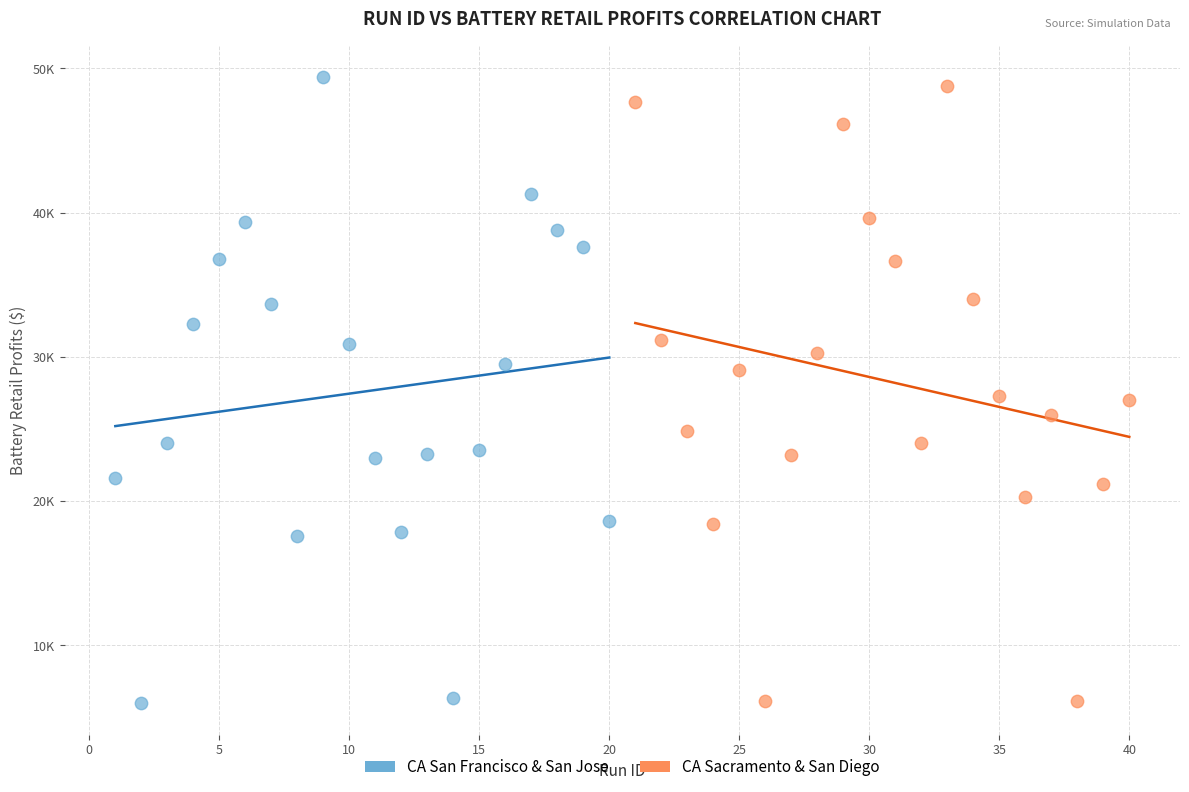

What are all the series names shown in the legend?

CA San Francisco & San Jose, CA Sacramento & San Diego